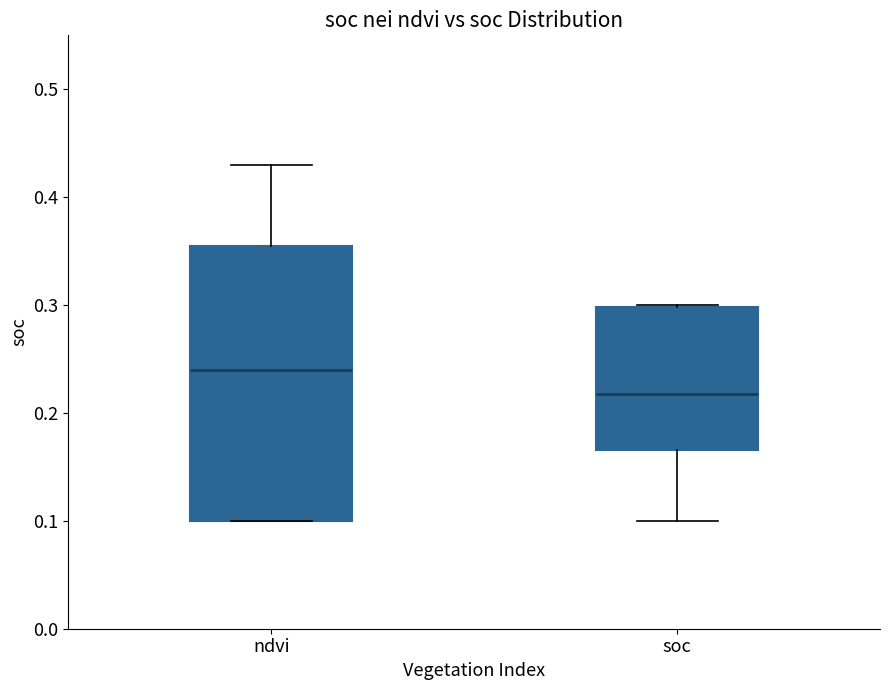

Reading left to right, transcribe this box plot: for each box, give where its median line is, the range the box spans, and where its two whiskers end, as read against the y-axis. The values are not printed on the chart, so give them approximately, as read against the axis.

ndvi: median 0.24, box 0.10 to 0.36, whiskers 0.10 to 0.43
soc: median 0.22, box 0.17 to 0.30, whiskers 0.10 to 0.30